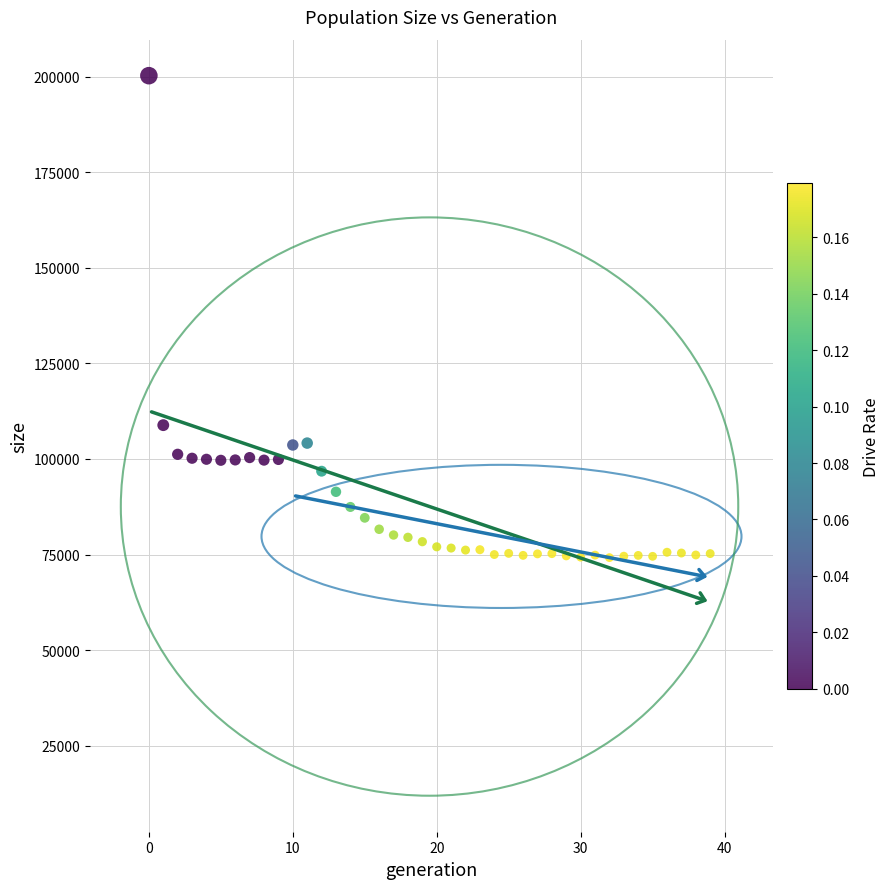

What is the range of Y values (max minus min)?

126116